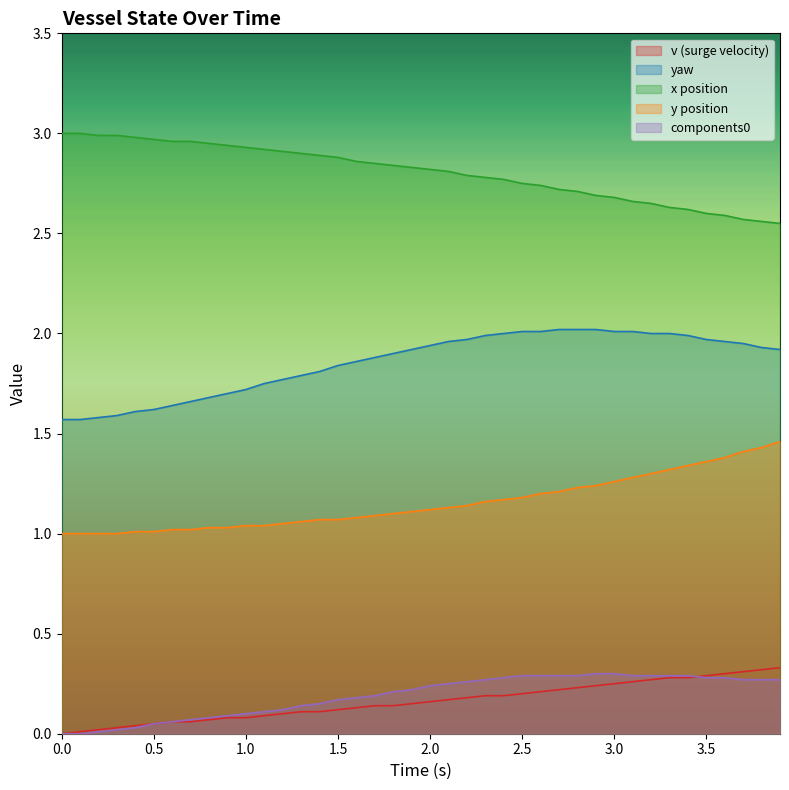

What is the maximum value for x?

3.0